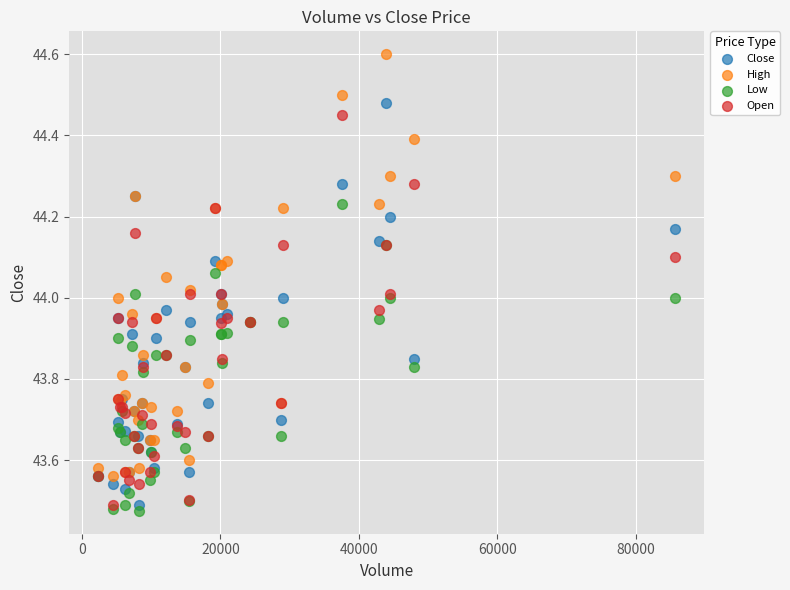

Which series reaches the minimum Y coordinate?

Low